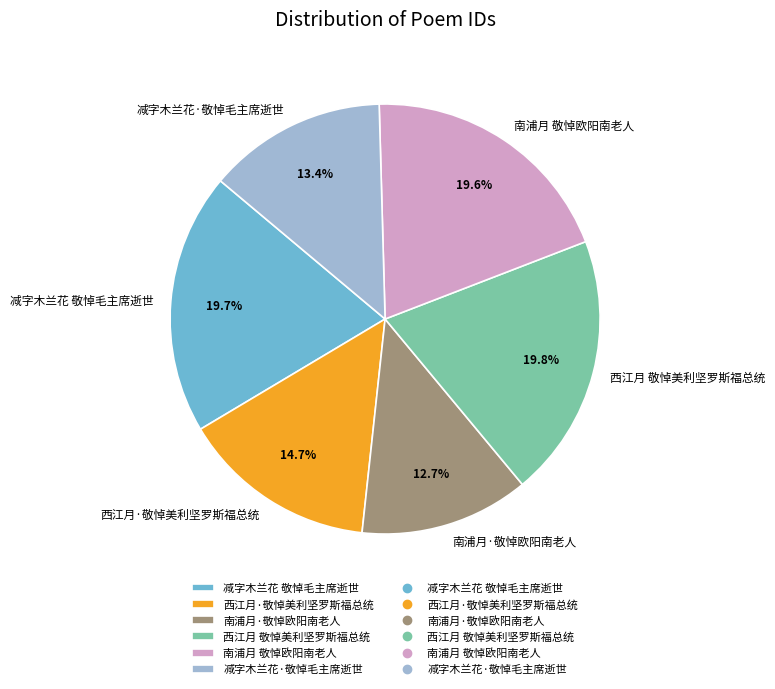

What percentage is NOT represented by 减字木兰花 敬悼毛主席逝世?

80.3%